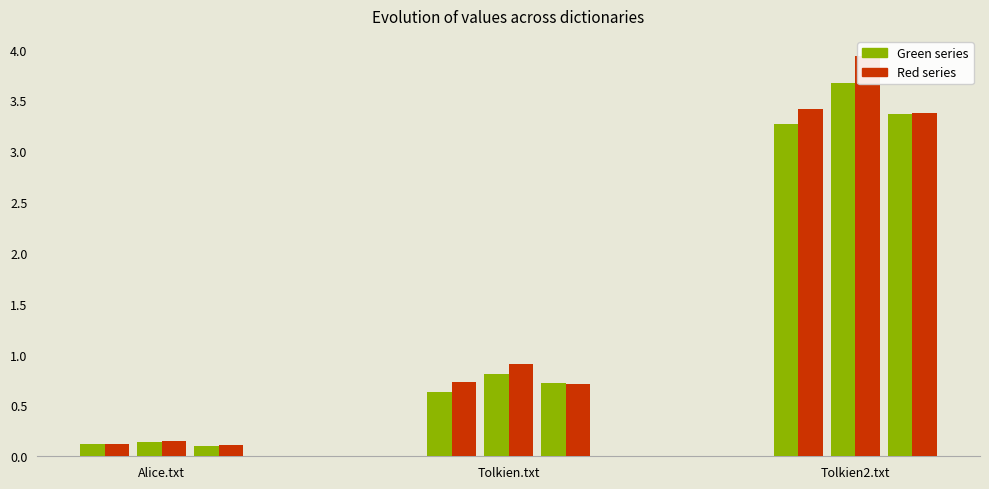

The dict0a.txt series shows 1.2 at Tolkien.txt. True or false?

False